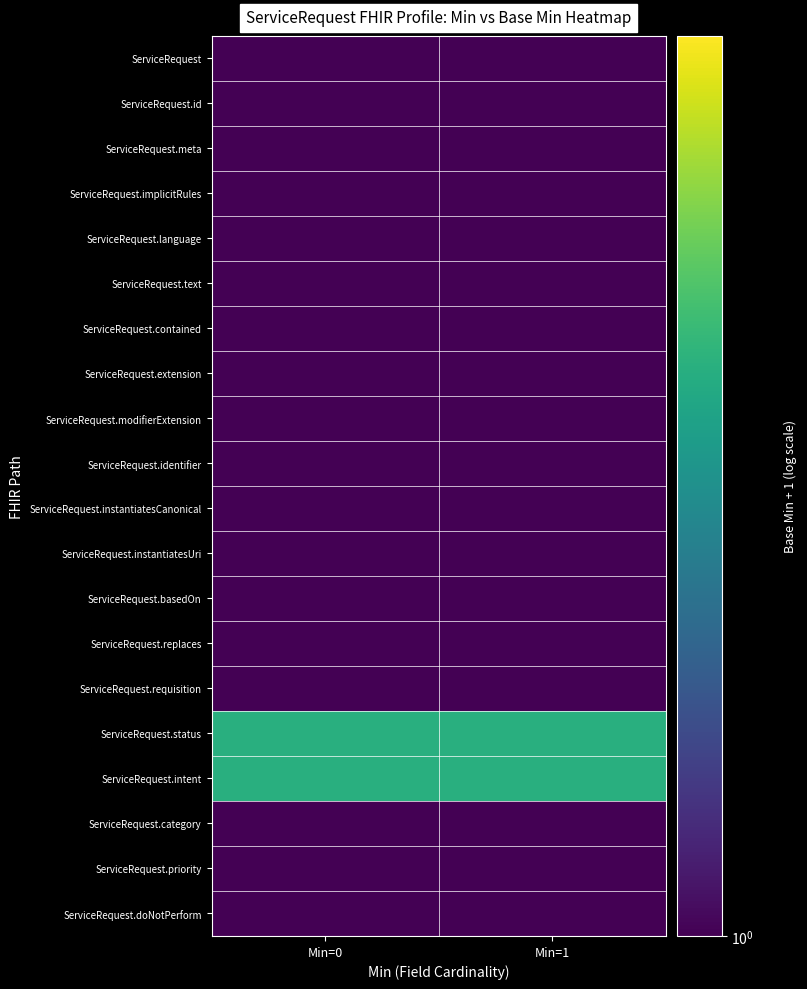

List the series in order of their peak value, highest first.

ServiceRequest.status, ServiceRequest.intent, ServiceRequest, ServiceRequest.id, ServiceRequest.meta, ServiceRequest.implicitRules, ServiceRequest.language, ServiceRequest.text, ServiceRequest.contained, ServiceRequest.extension, ServiceRequest.modifierExtension, ServiceRequest.identifier, ServiceRequest.instantiatesCanonical, ServiceRequest.instantiatesUri, ServiceRequest.basedOn, ServiceRequest.replaces, ServiceRequest.requisition, ServiceRequest.category, ServiceRequest.priority, ServiceRequest.doNotPerform